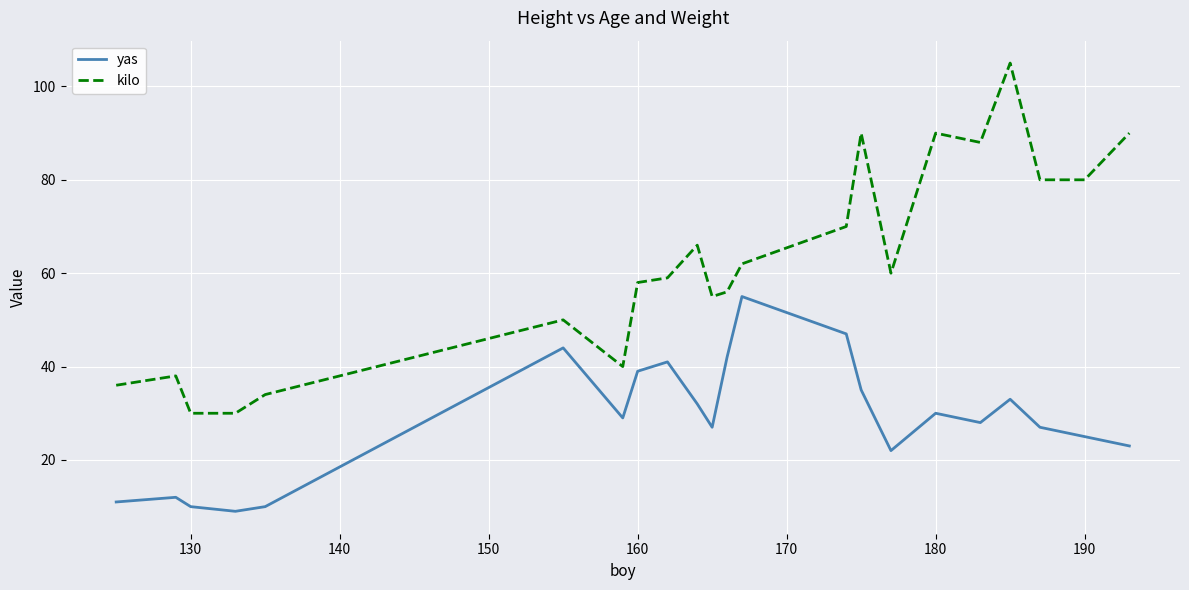

Count the number of data series in this chart.

2